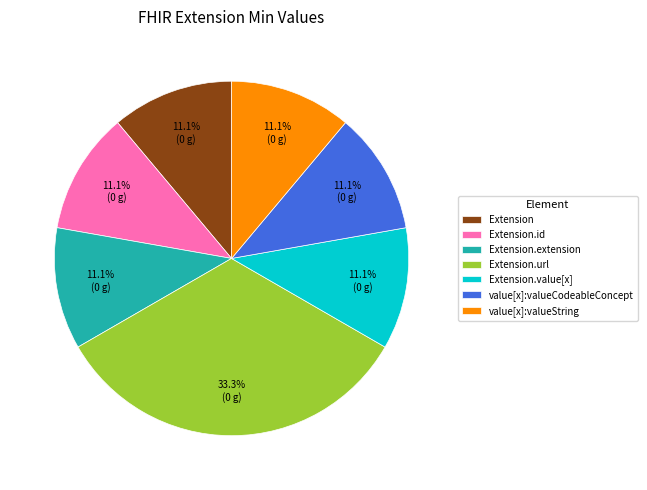

What percentage is NOT represented by Extension?

88.9%